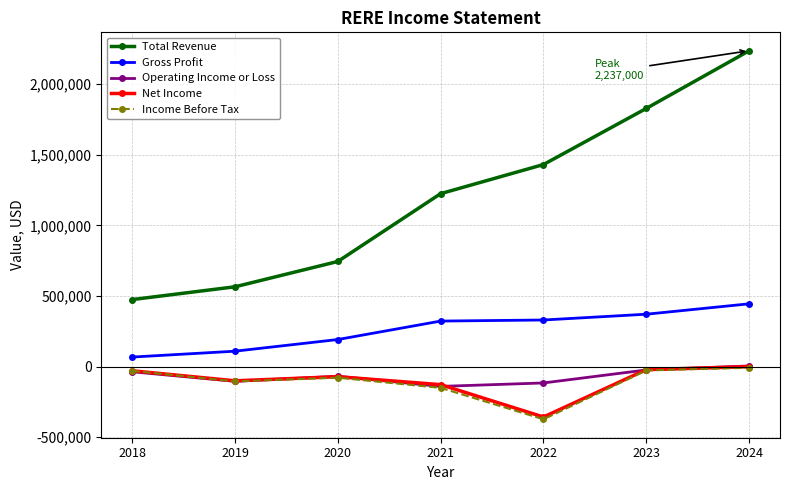

What is the value of the Operating Income or Loss point at the 5th from the left?

-116500